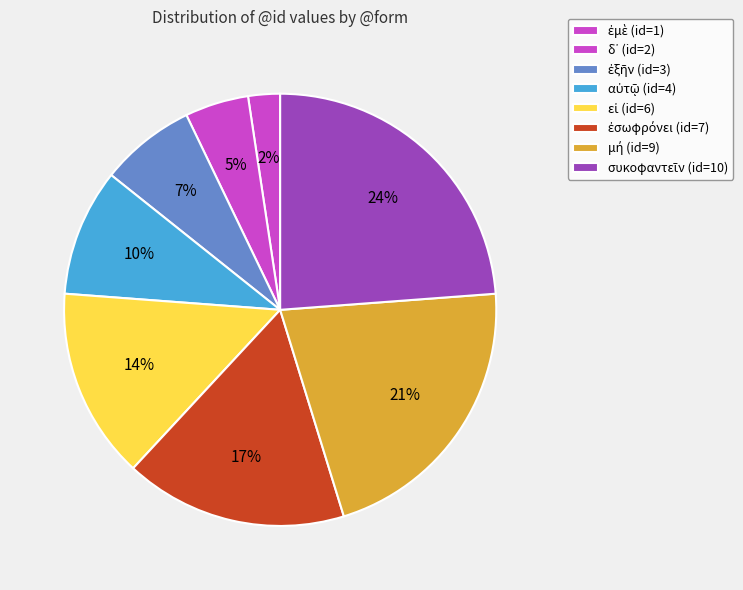

True or false: εἰ accounts for 14% of the total.

True